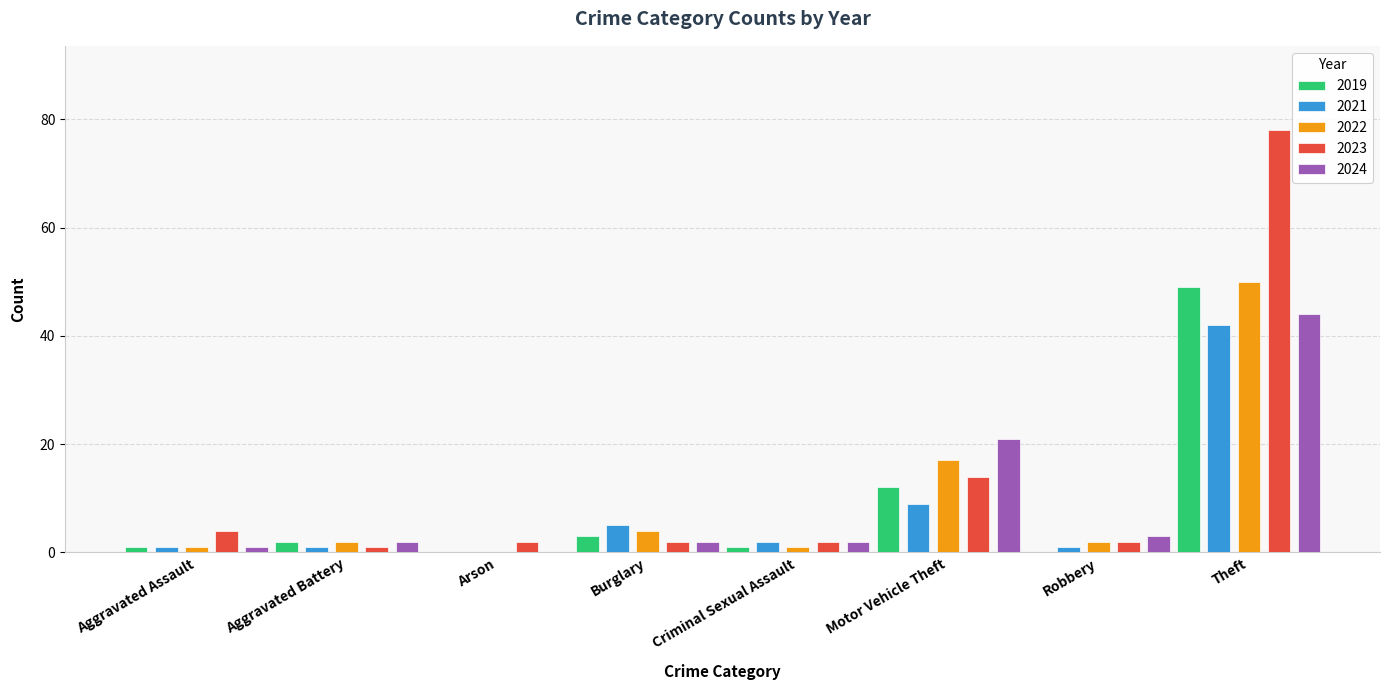

True or false: 2021 has a value of 5 at Burglary.

True